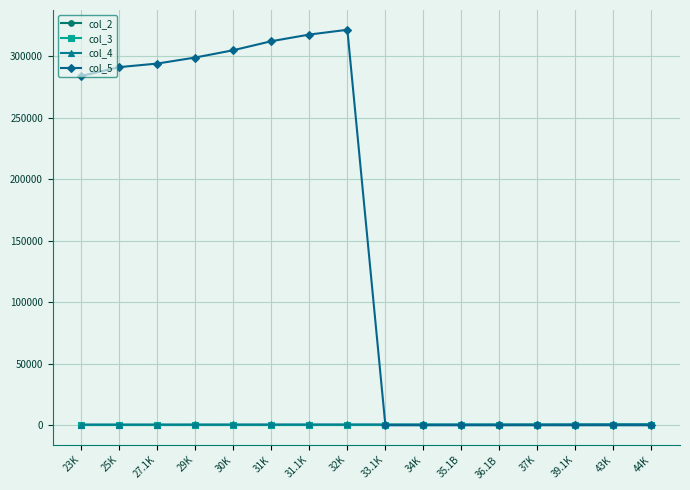

Does the chart have visible grid lines?

Yes